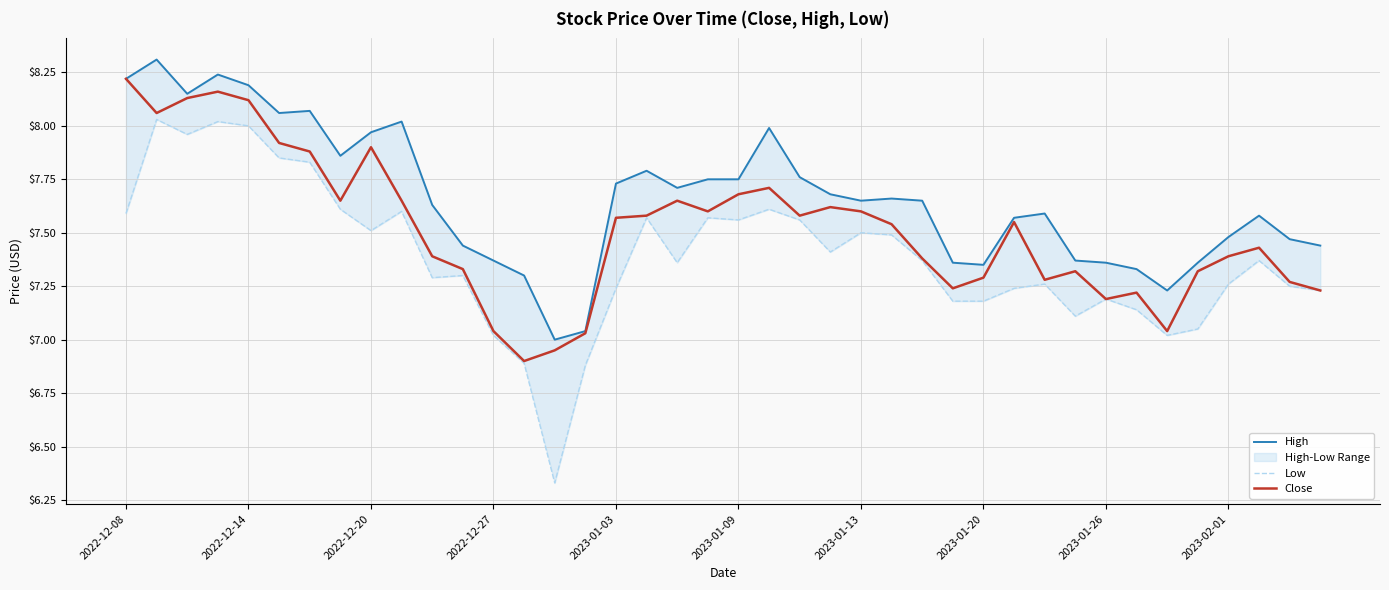

List the series in order of their overall mean, lowest first.

Low, Close, High